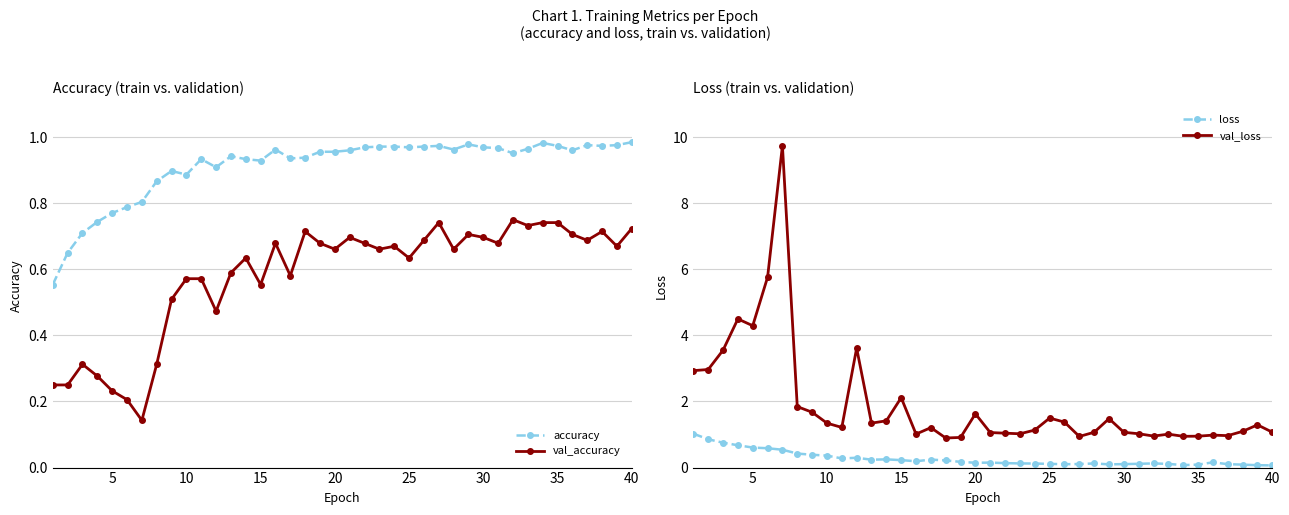

How many interior local valleys does the accuracy series have?

9